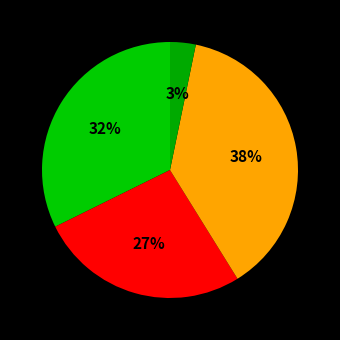

How many slices are in this pie chart?

4